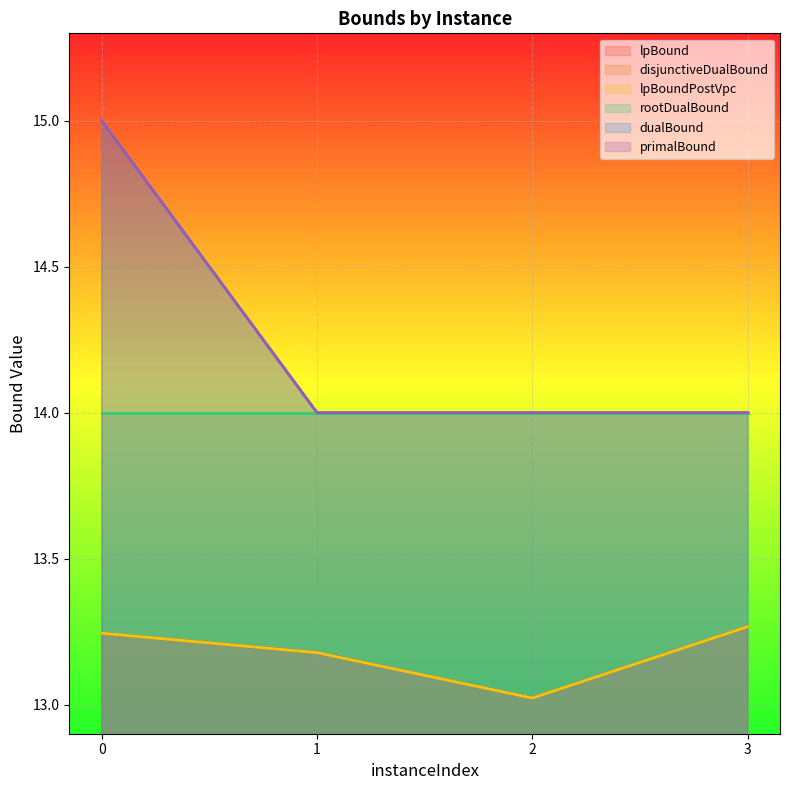

What is the value of the primalBound point at the 1st from the left?

15.0